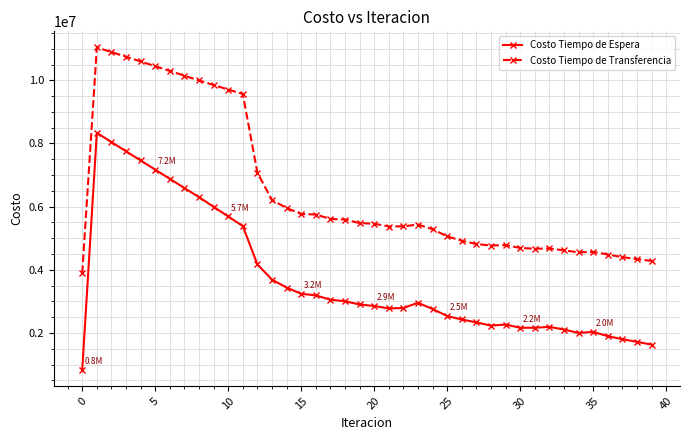

How many data points in Costo Tiempo de Transferencia are less than 5460052?

20